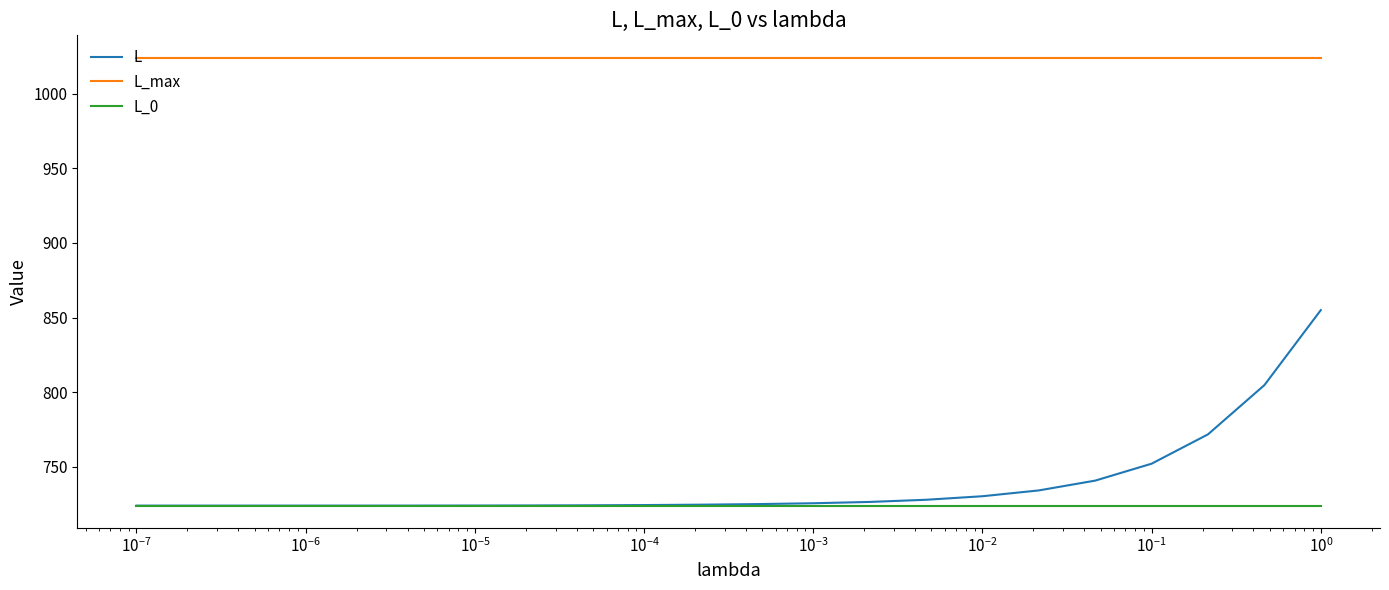

List the series in order of their peak value, lowest first.

L_0, L, L_max